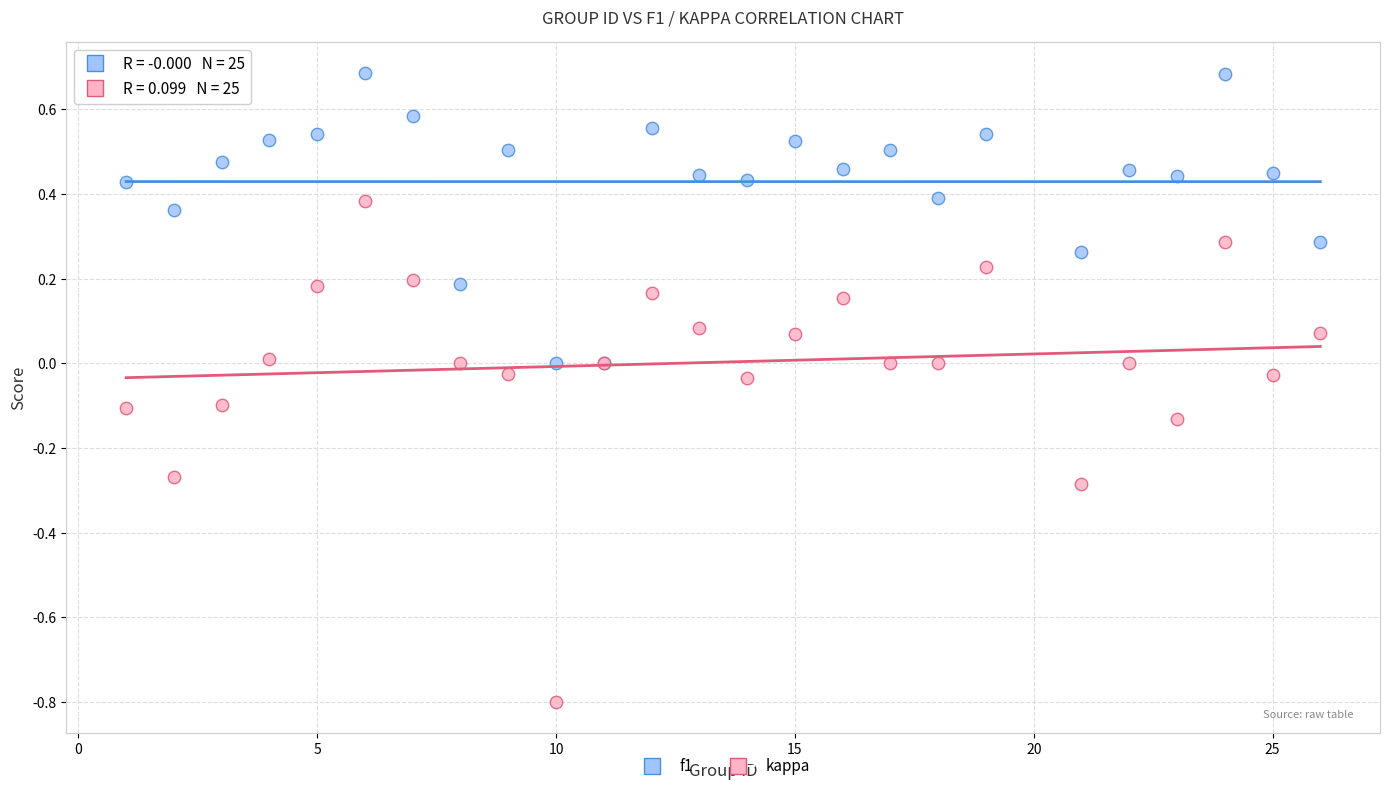

Which series reaches the minimum Y coordinate?

kappa